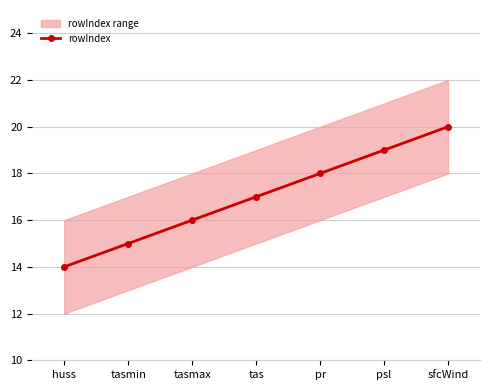

Reading left to right, list all the values displayed in this chart.

14	15	16	17	18	19	20